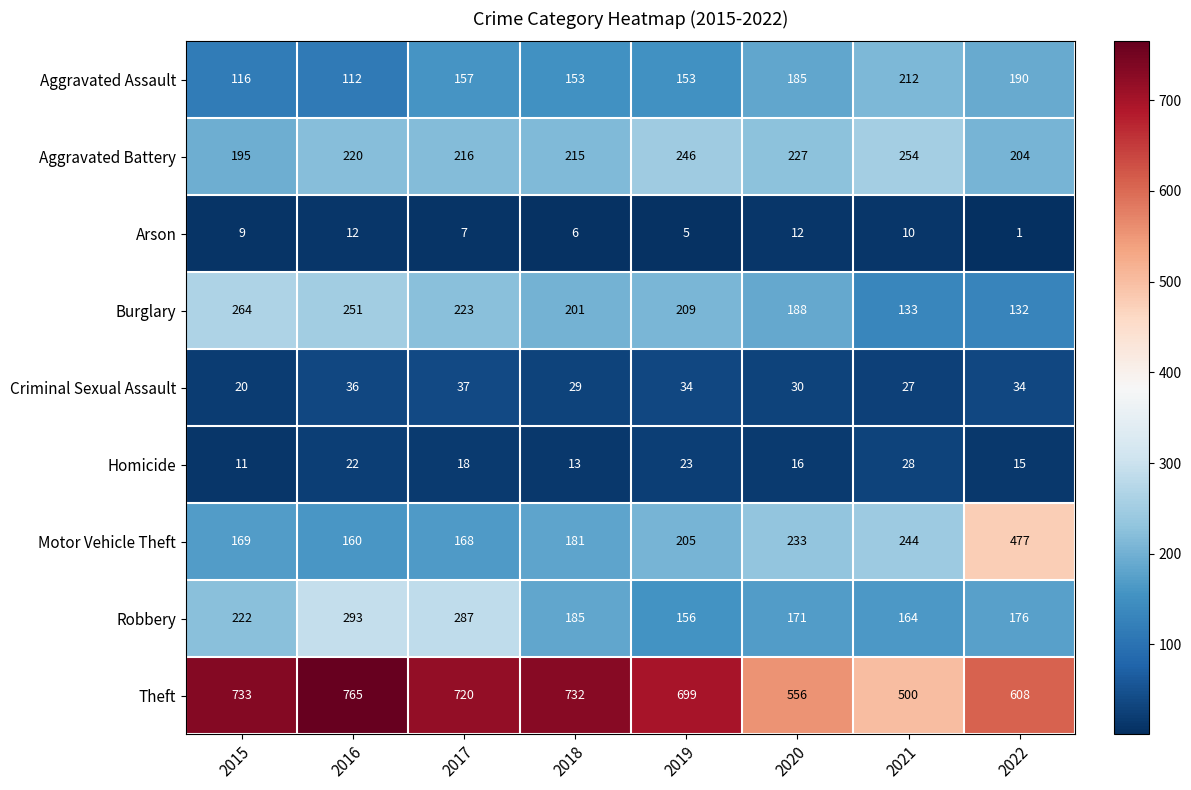

At which label does Robbery reach its peak?

2016